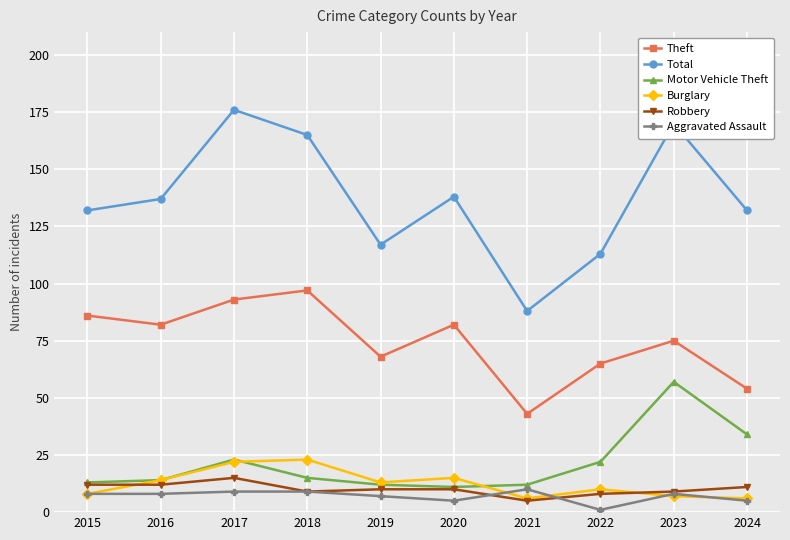

Which series has the widest spread of values?

Total